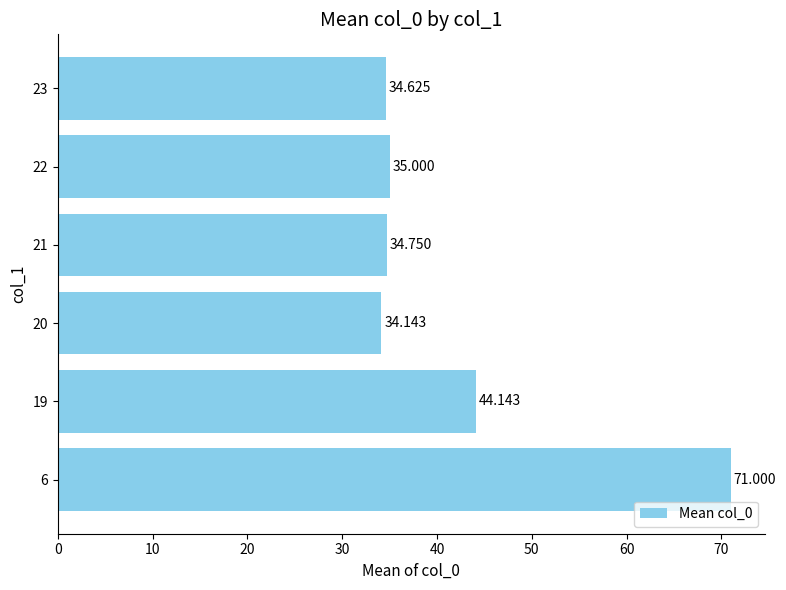

Rank the categories by value from highest to lowest.

6, 19, 22, 21, 23, 20